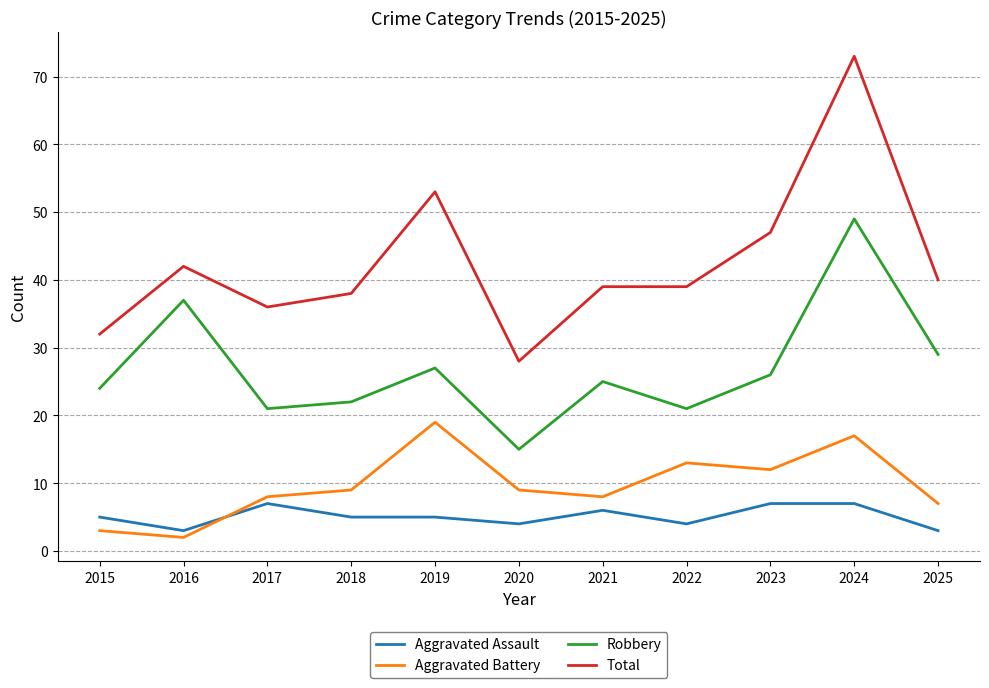

How many series are shown in this chart?

4